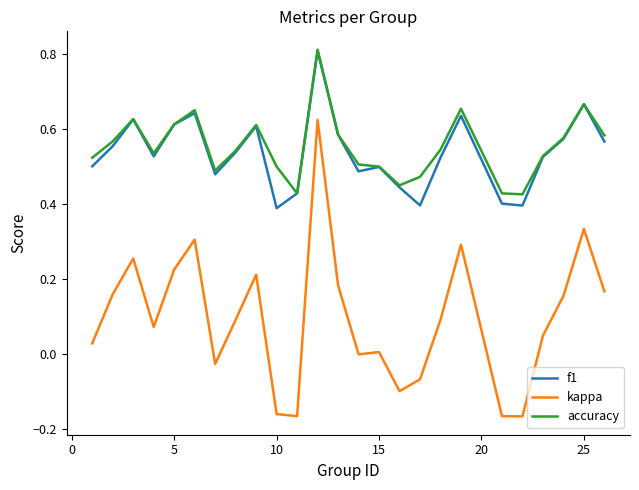

True or false: f1 and kappa cross at least once.

False